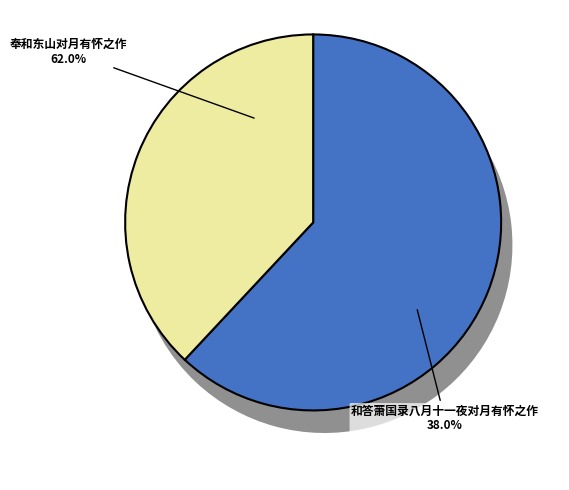

True or false: 和答萧国录八月十一夜对月有怀之作 accounts for 38% of the total.

True